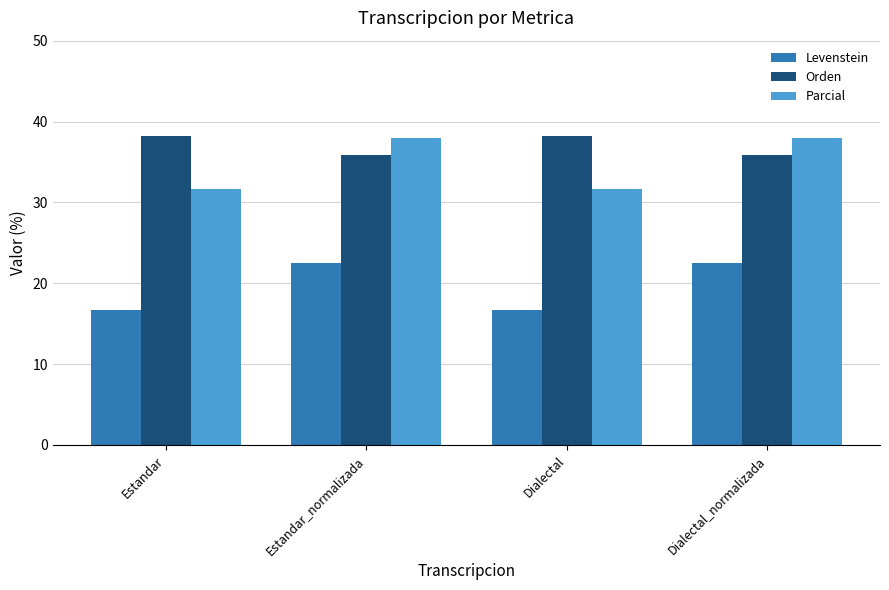

Where does the Parcial series first go above 37?

Estandar_normalizada